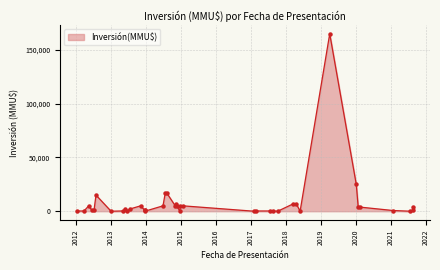

What is the greatest value displayed?

165000